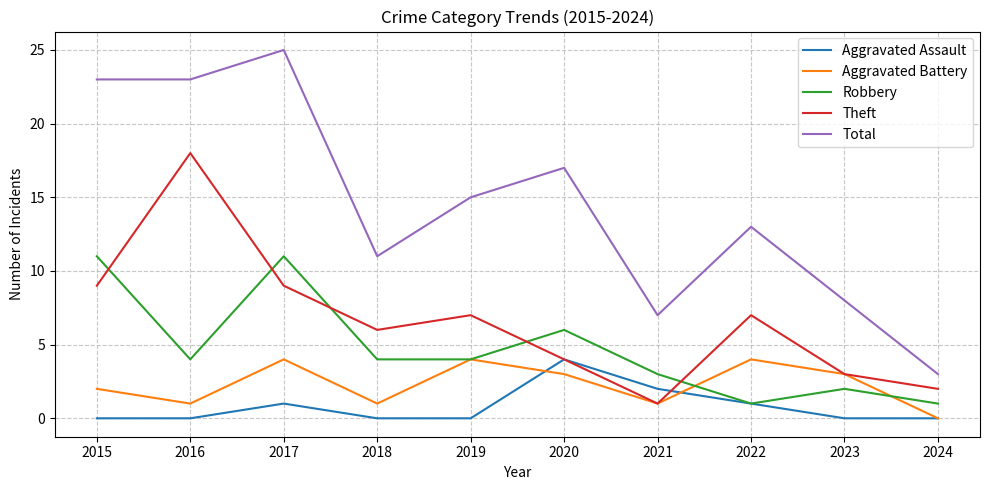

At which category does the chart reach its peak across all series?

2017